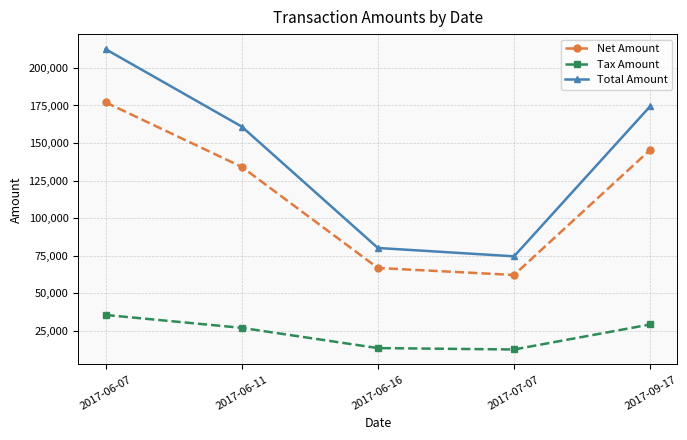

How many data points in Net Amount are less than 134130?

2